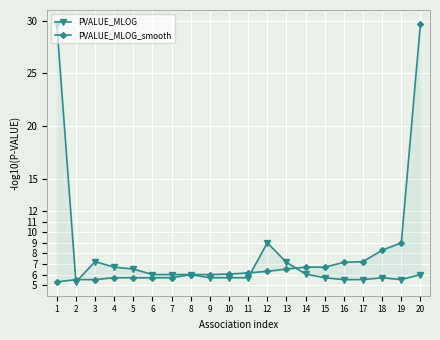

At which label does PVALUE_MLOG reach its peak?

1